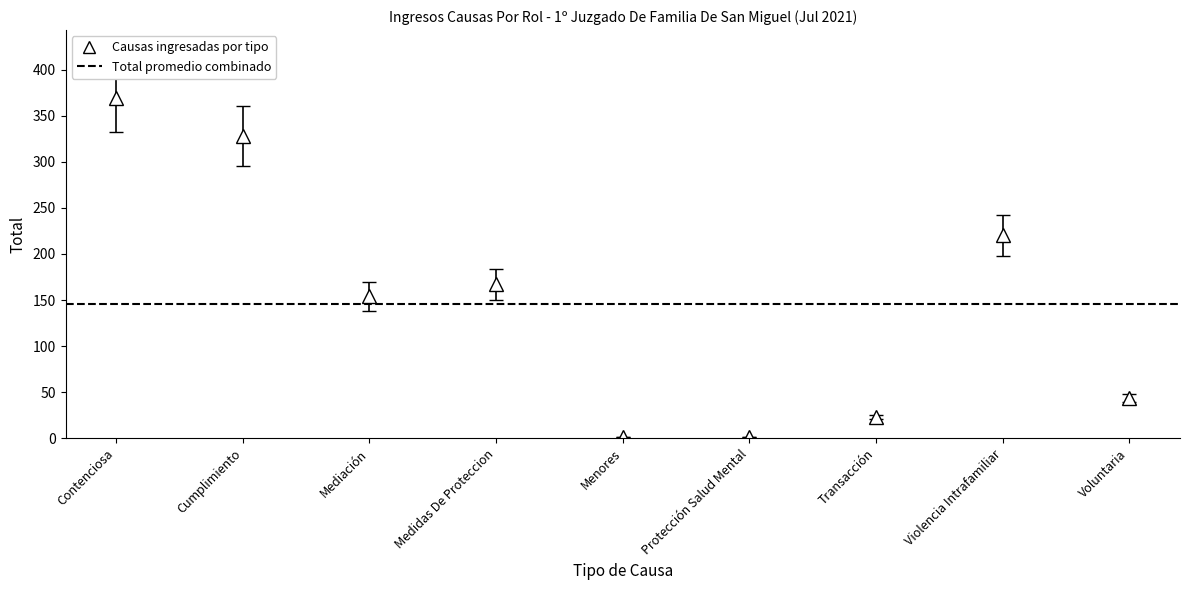

Rank the categories by value from lowest to highest.

Menores, Protección Salud Mental, Transacción, Voluntaria, Mediación, Medidas De Proteccion, Violencia Intrafamiliar, Cumplimiento, Contenciosa